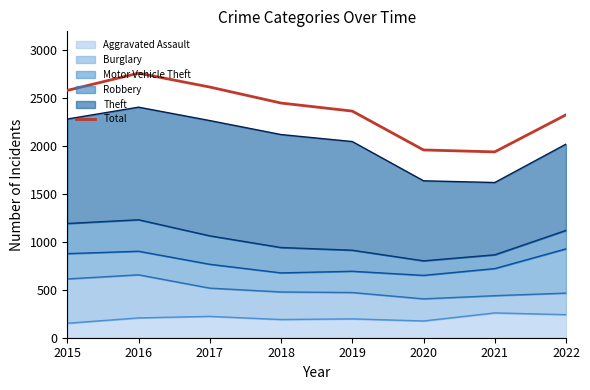

Where is the first local maximum?

2016